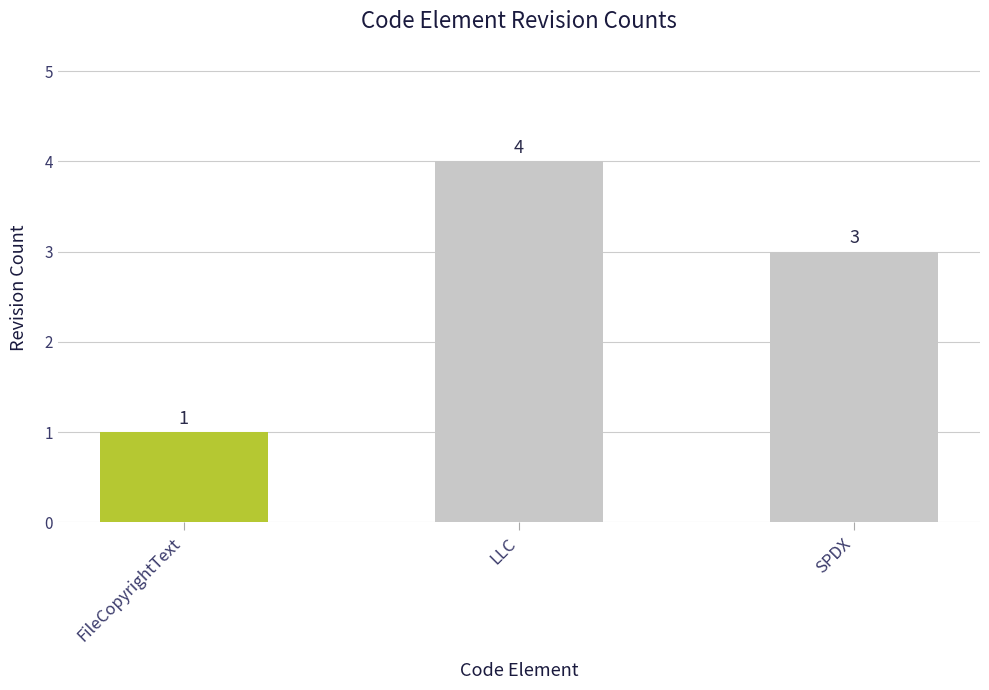

How many values are between 1 and 4?

3